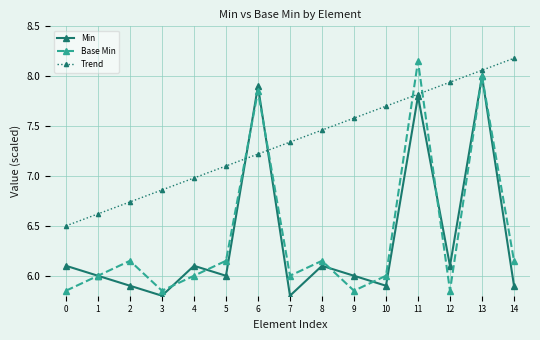

Rank the series by their maximum value, from lowest to highest.

Min, Base Min, Trend